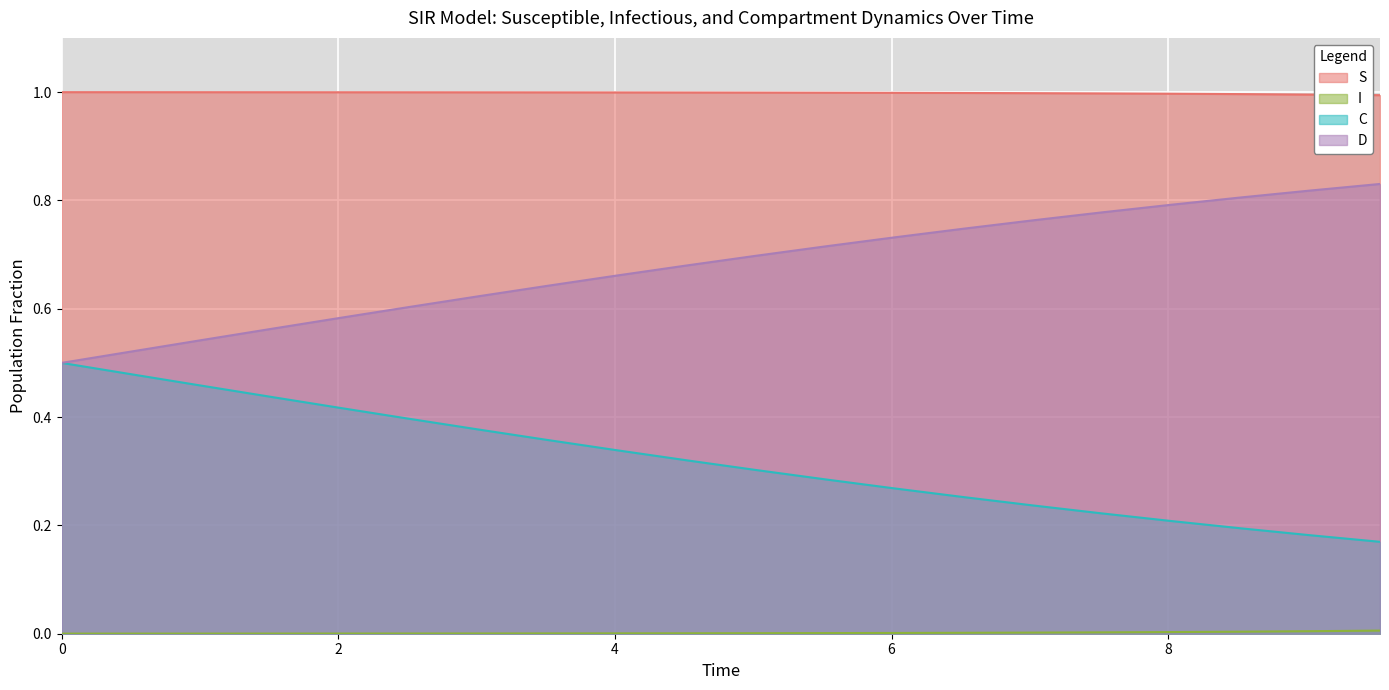

True or false: S has a value of 1.0 at 0.5016722408026756.

True